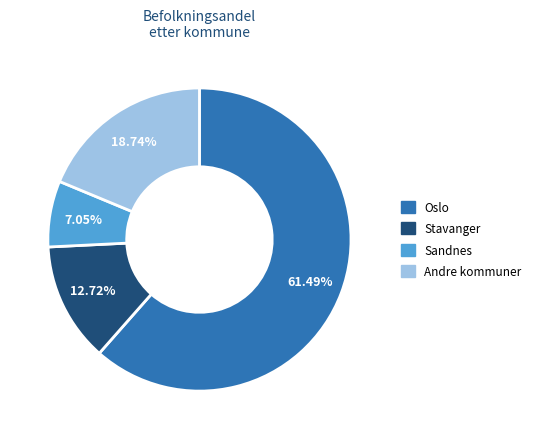

Is there any slice that represents more than half of the pie?

Yes